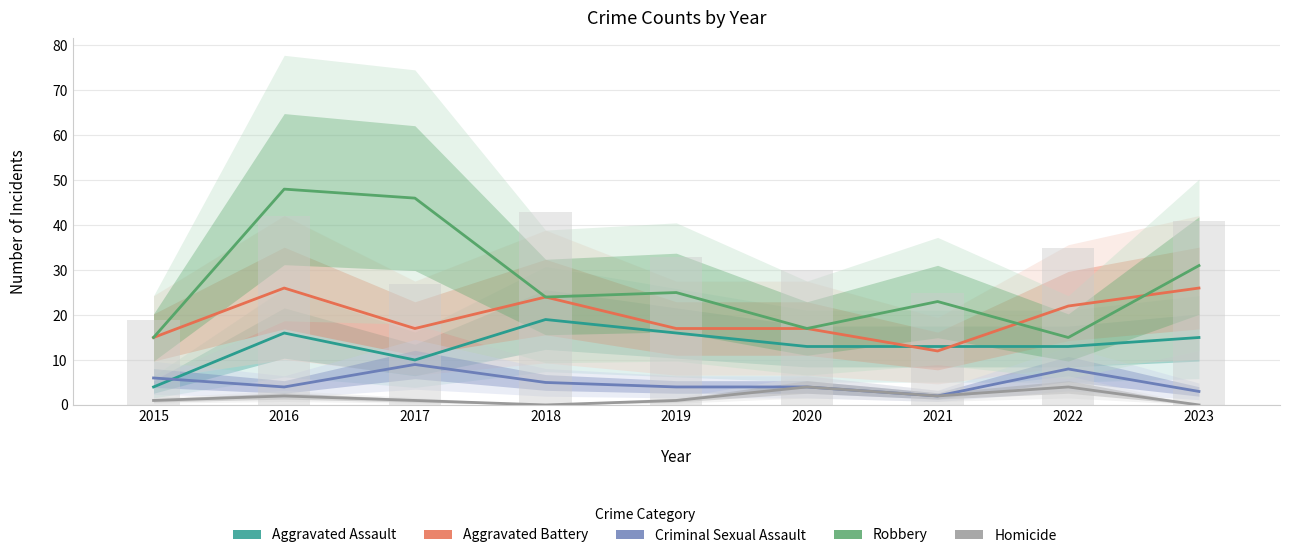

The Homicide series shows 3 at 2016. True or false?

False